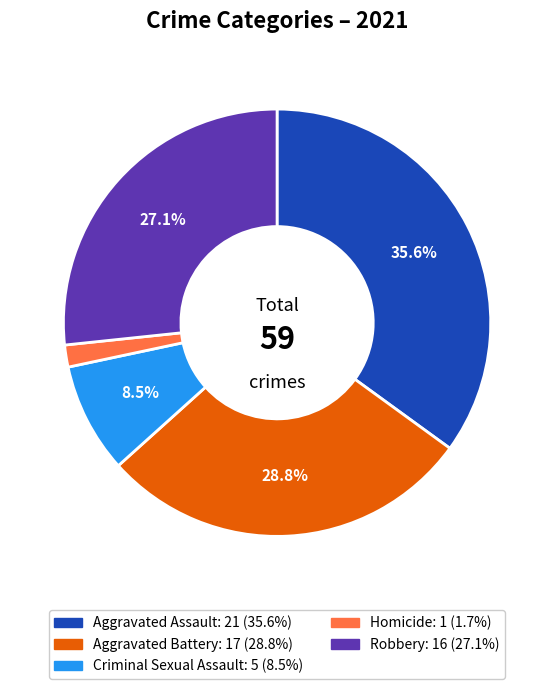

What is the smallest slice in the pie chart?

Homicide